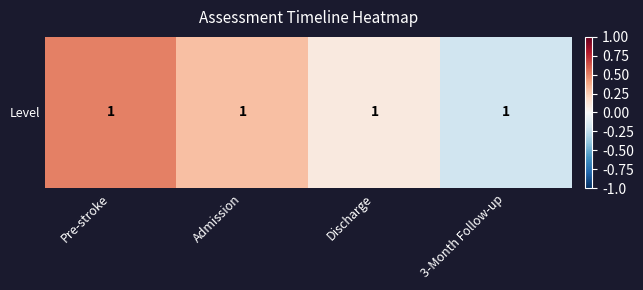

The value at Admission is 0.2. True or false?

False